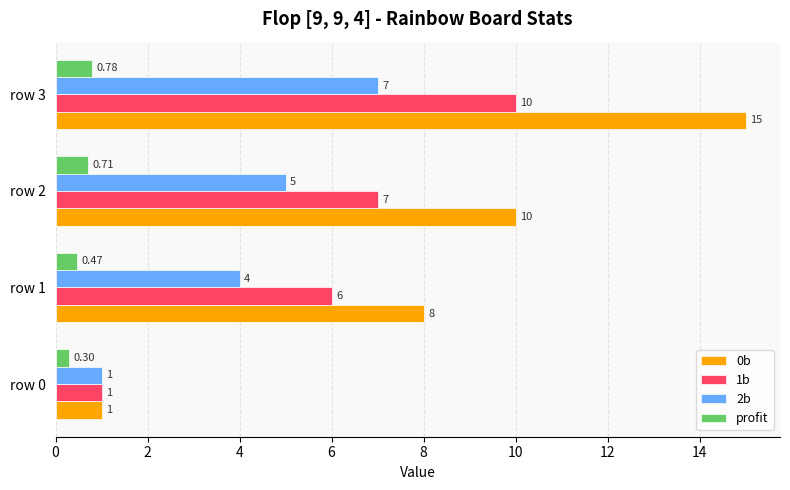

Between row 1 and row 2, which series saw the biggest shift?

0b